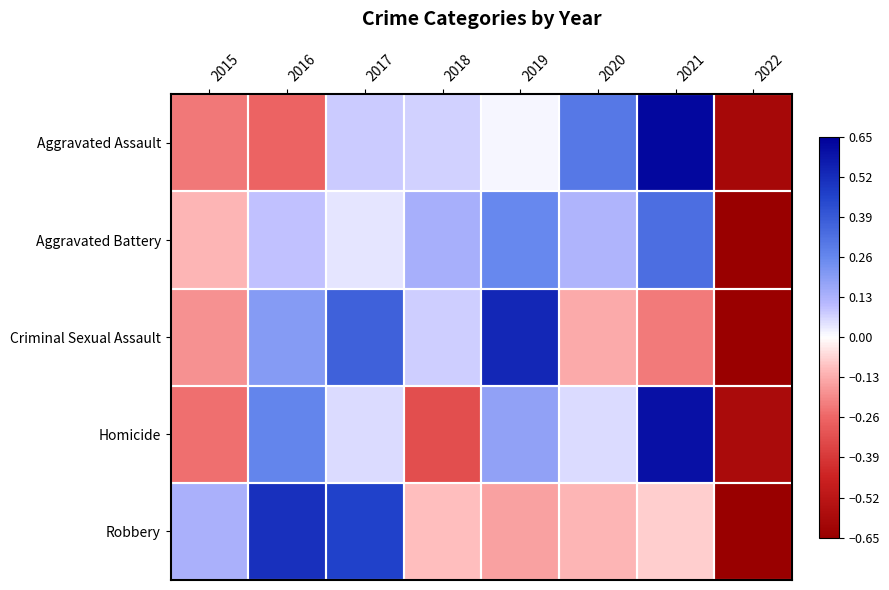

Which has a higher value, 2017 or 2020?

2020